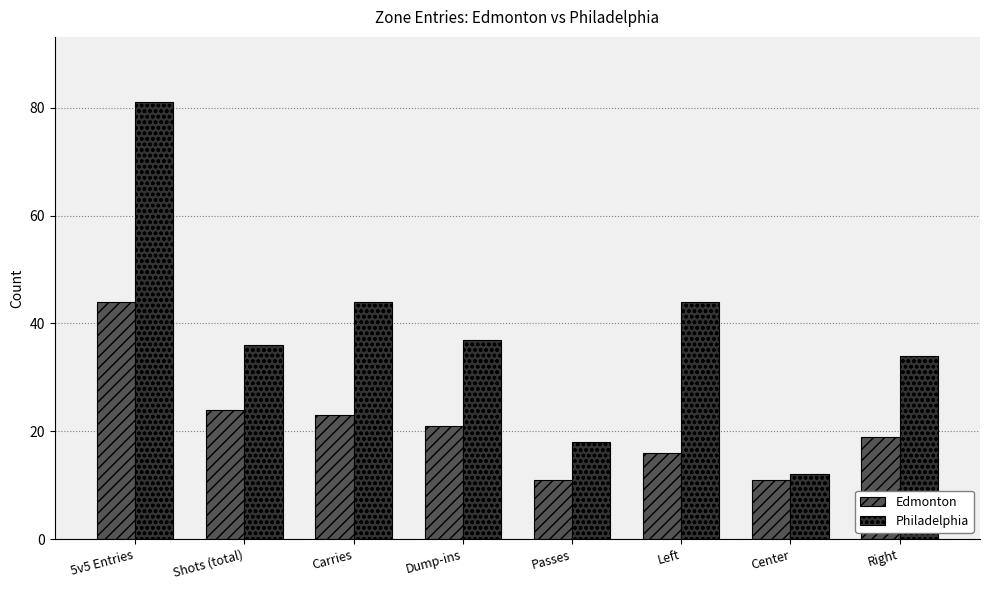

Which series has the widest spread of values?

Philadelphia